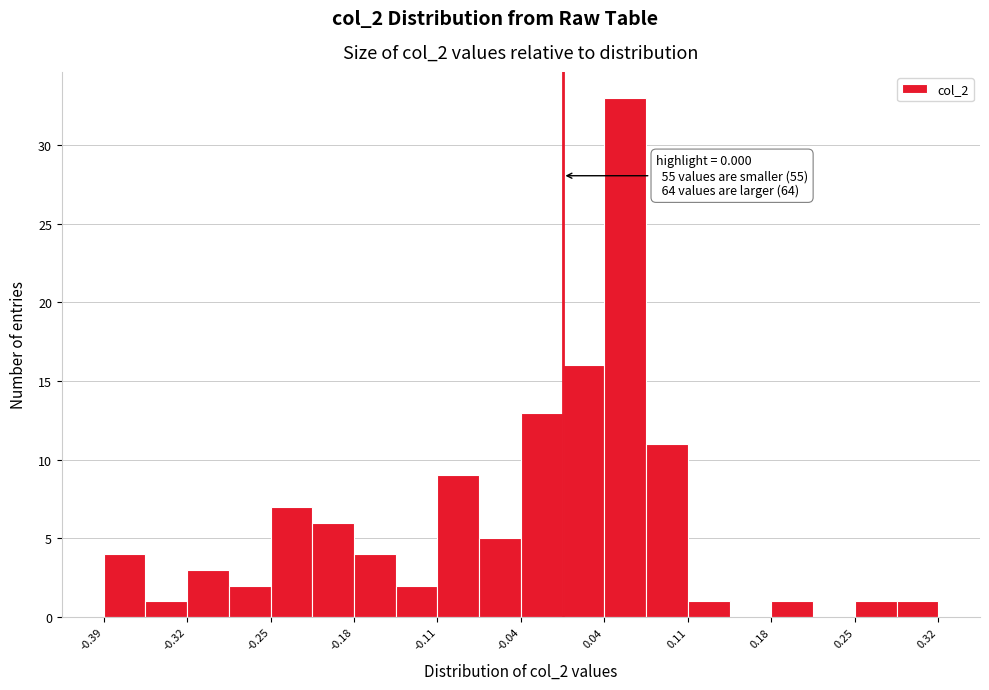

Around what value on the x-axis is the tallest bar? Give the approximate position of its centre, as read against the axis.

0.05